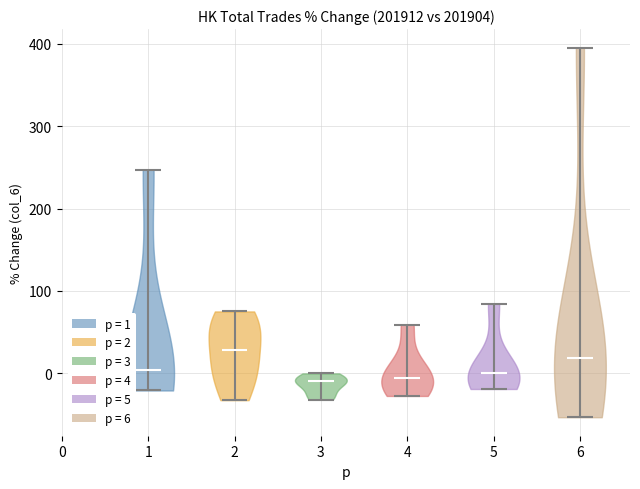

Reading left to right, read every violin against the y-axis: where its median line is, and the lowest and highest points it reaches. The values are not printed on the chart, so give them approximately, as read against the axis.

1: median line 0, lowest point -20, highest point 250
2: median line 30, lowest point -30, highest point 70
3: median line -10, lowest point -30, highest point 0
4: median line -10, lowest point -30, highest point 60
5: median line 0, lowest point -20, highest point 80
6: median line 20, lowest point -50, highest point 400